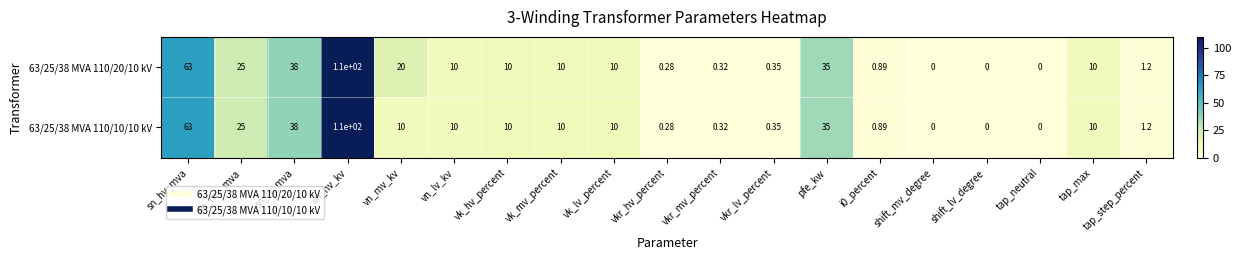

Where does the 63/25/38 MVA 110/20/10 kV series first go above 10?

sn_hv_mva